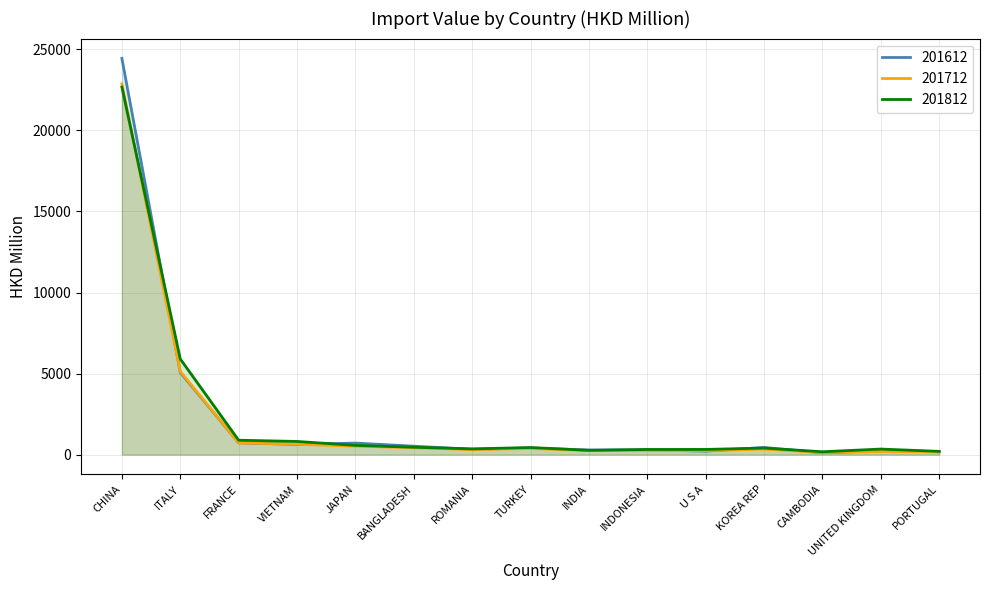

How many times do 201812 and 201612 cross each other?

7